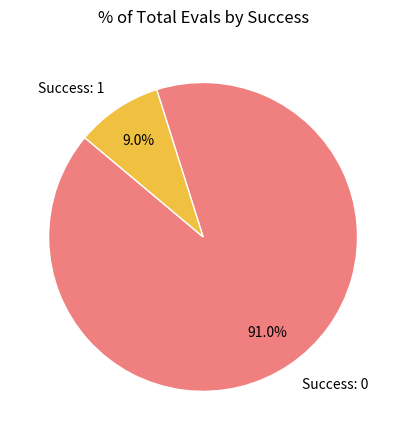

Which category accounts for the majority?

Success: 0